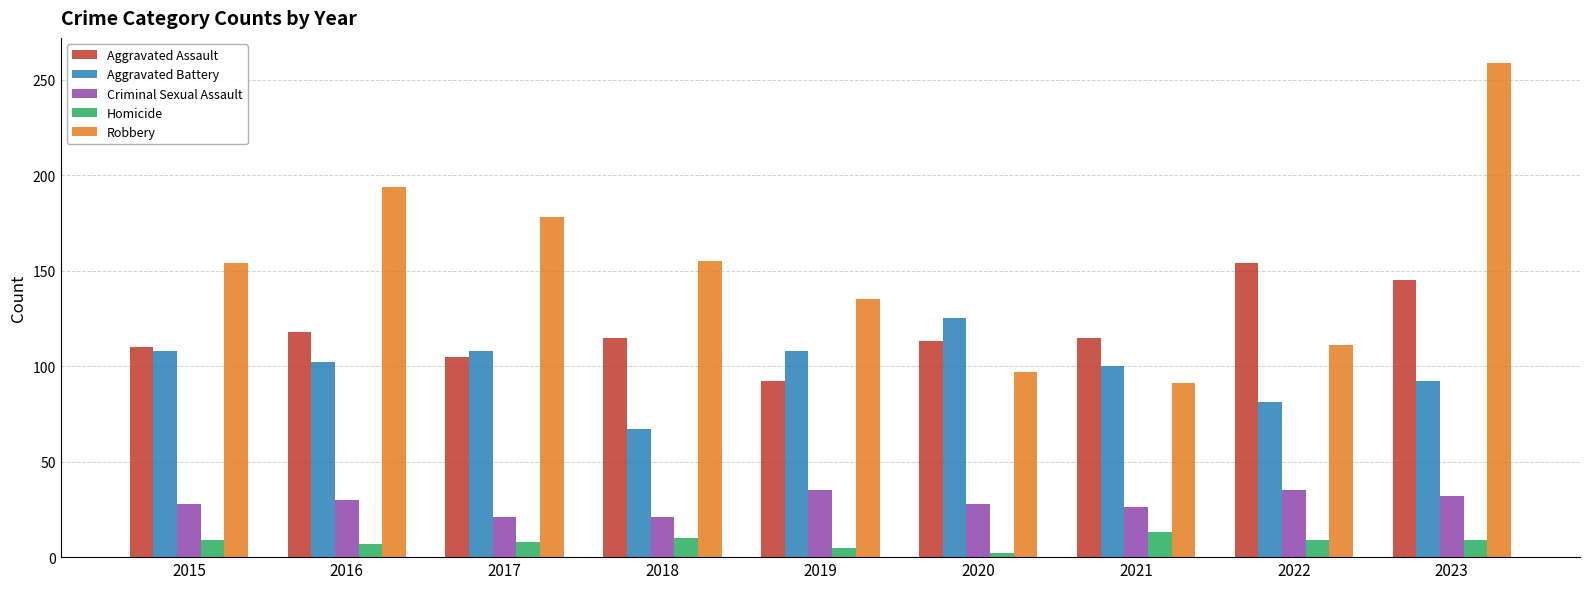

At 2022, list the series in order from largest to smallest.

Aggravated Assault, Robbery, Aggravated Battery, Criminal Sexual Assault, Homicide